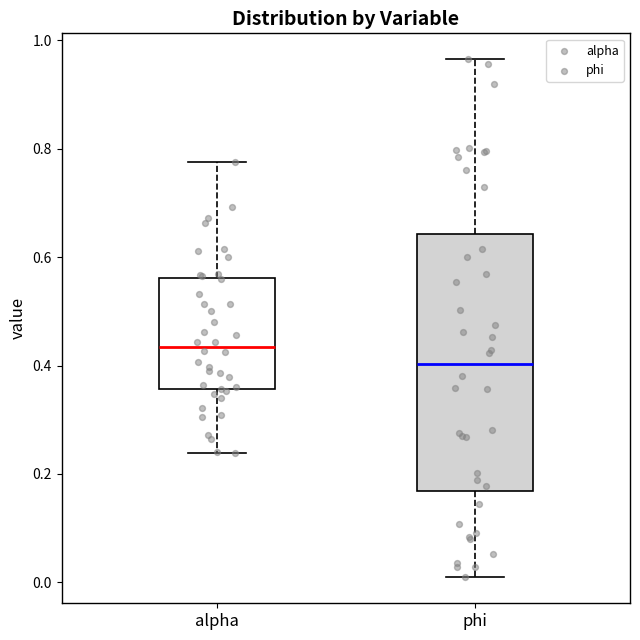

Reading left to right, transcribe this box plot: for each box, give where its median line is, the range the box spans, and where its two whiskers end, as read against the y-axis. The values are not printed on the chart, so give them approximately, as read against the axis.

alpha: median 0.44, box 0.36 to 0.56, whiskers 0.24 to 0.78
phi: median 0.40, box 0.16 to 0.64, whiskers 0.00 to 0.96